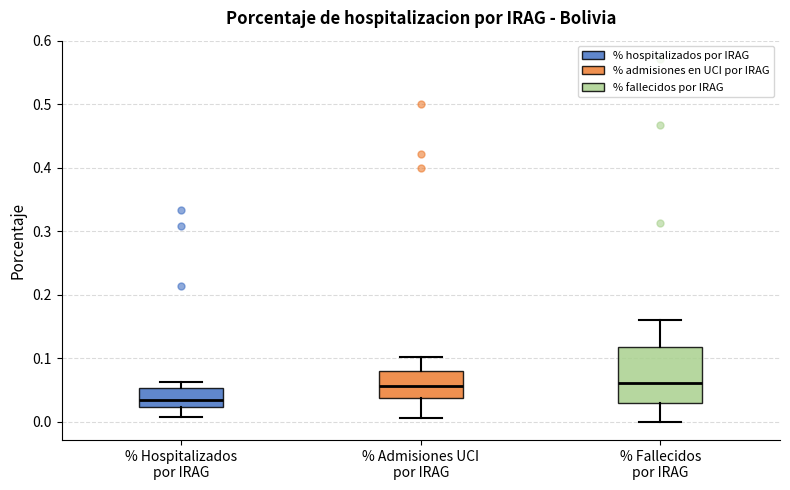

Reading left to right, read every box against the y-axis: the position of its median line, the range the box covers, and the ends of its whiskers. The values are not printed on the chart, so give them approximately, as read against the axis.

% Hospitalizados por IRAG: median 0.03, box 0.02 to 0.05, whiskers 0.01 to 0.06
% Admisiones UCI por IRAG: median 0.06, box 0.04 to 0.08, whiskers 0.01 to 0.10
% Fallecidos por IRAG: median 0.06, box 0.03 to 0.12, whiskers 0.00 to 0.16